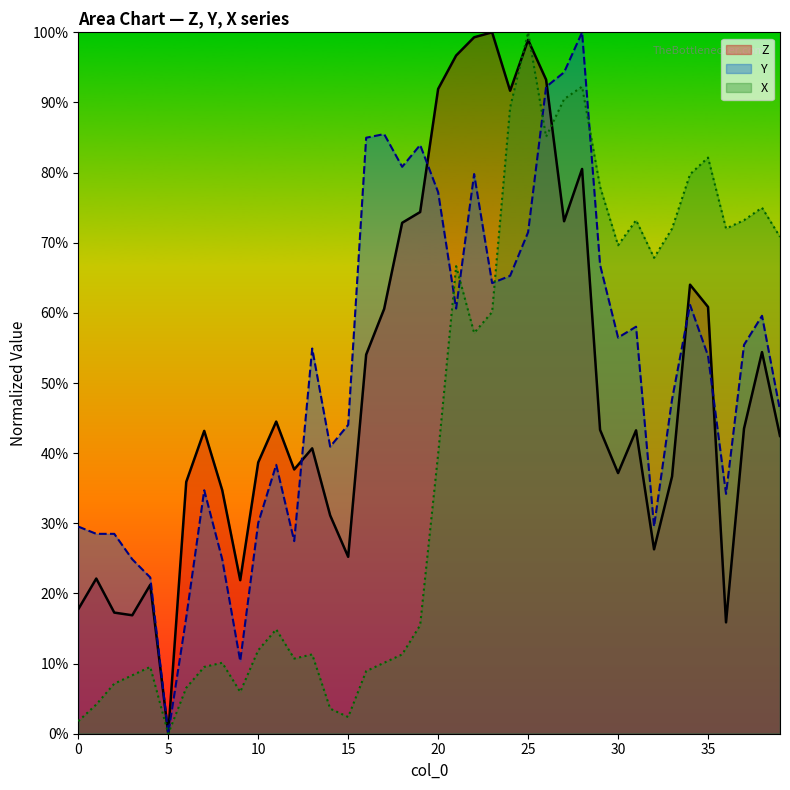

What is the sum of the Z values at 38 and 9?

0.8